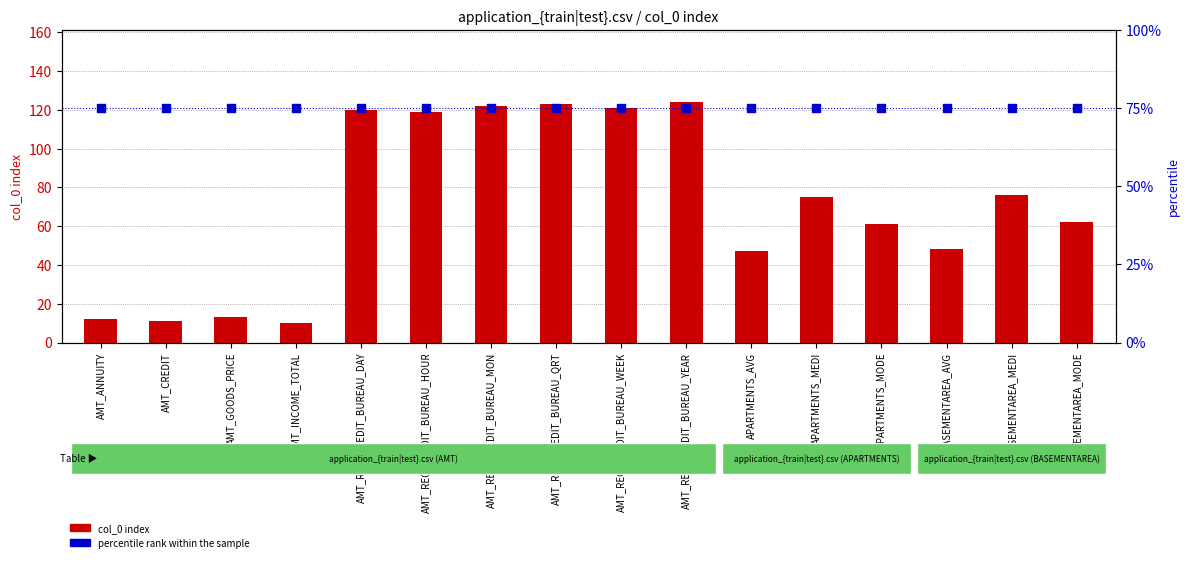

What is the total value across all series at AMT_REQ_CREDIT_BUREAU_QRT?

198